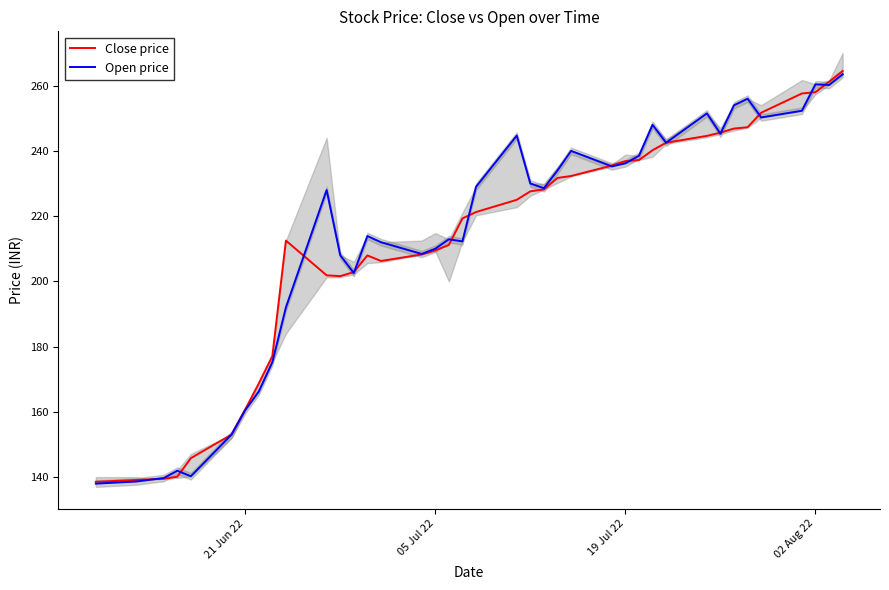

Count the number of data series in this chart.

2